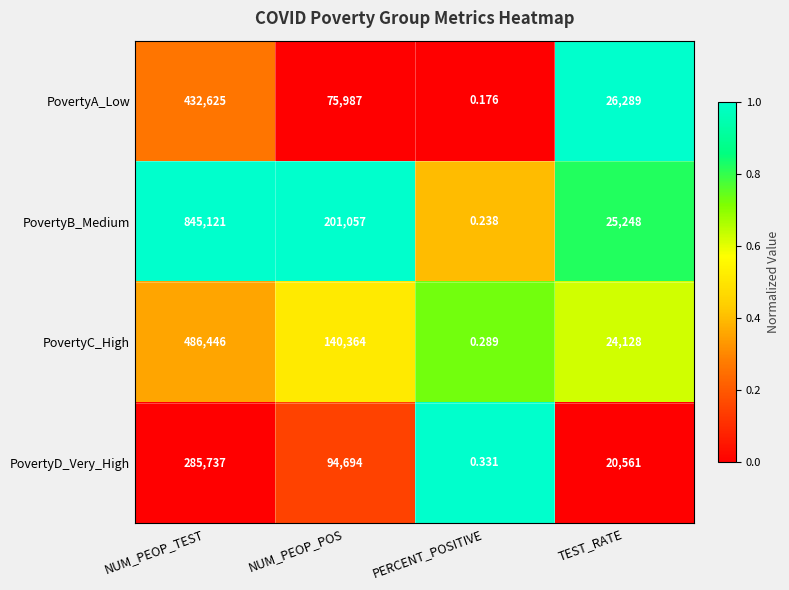

How many values in the PovertyA_Low series are below 75987?

2